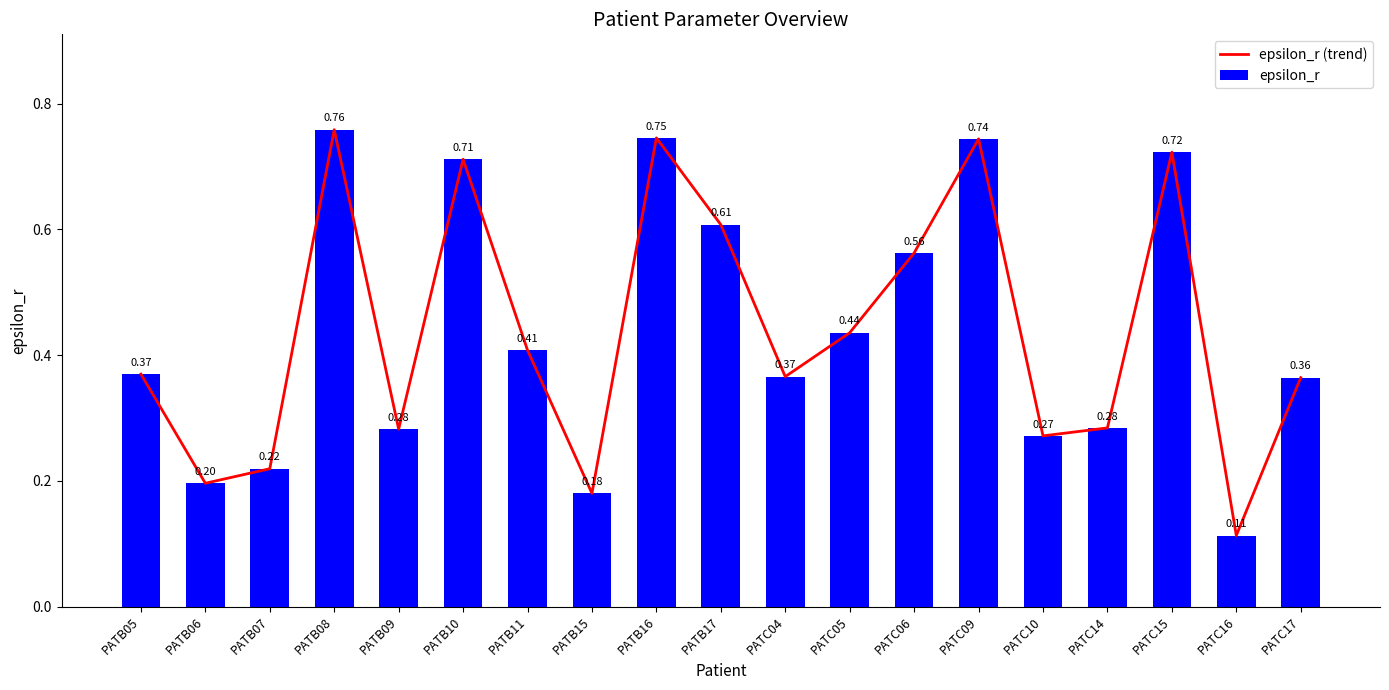

Which has a higher value, PATB08 or PATB07?

PATB08